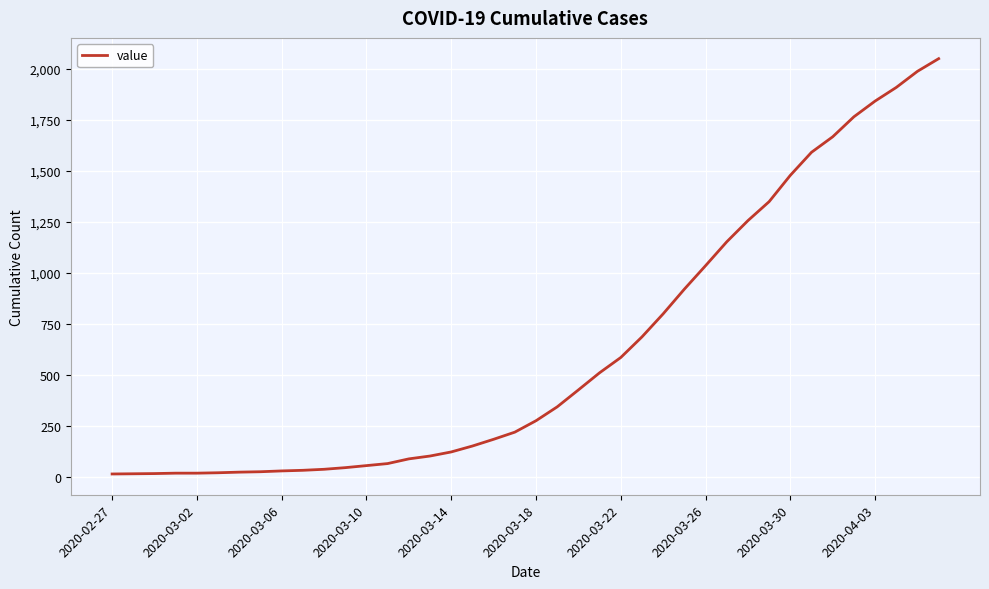

What is the difference between the maximum and minimum values?

2036